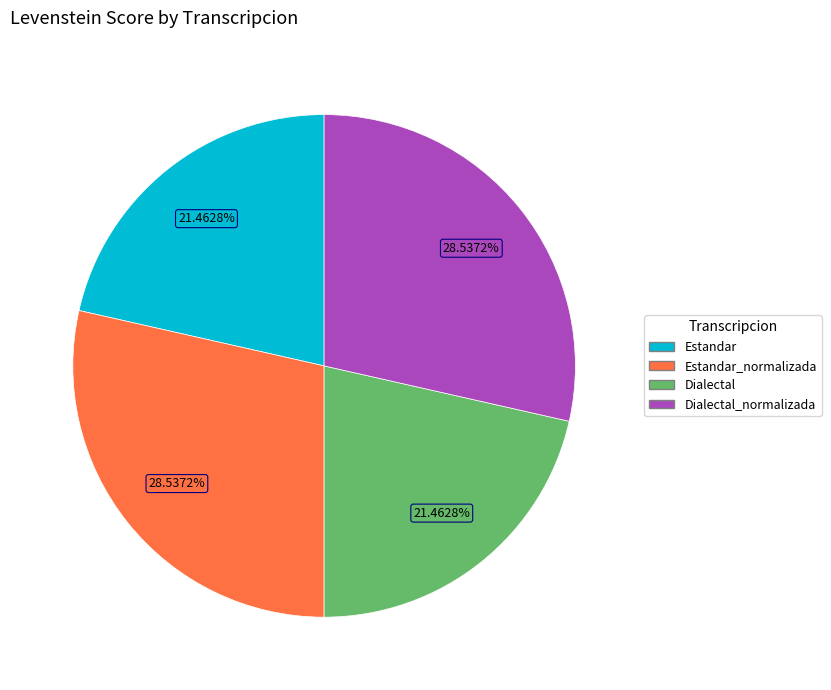

How many segments does this pie chart have?

4